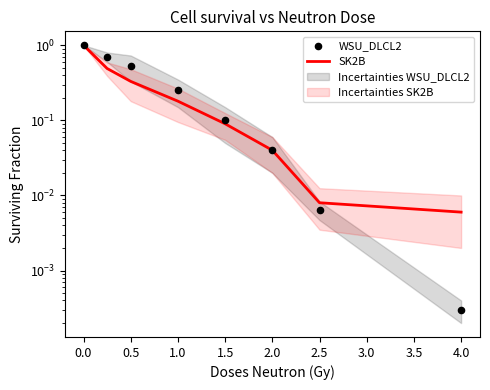

Is the value of WSU_DLCL2 at 2.0 greater than the value of SK2B at 2.0?

No